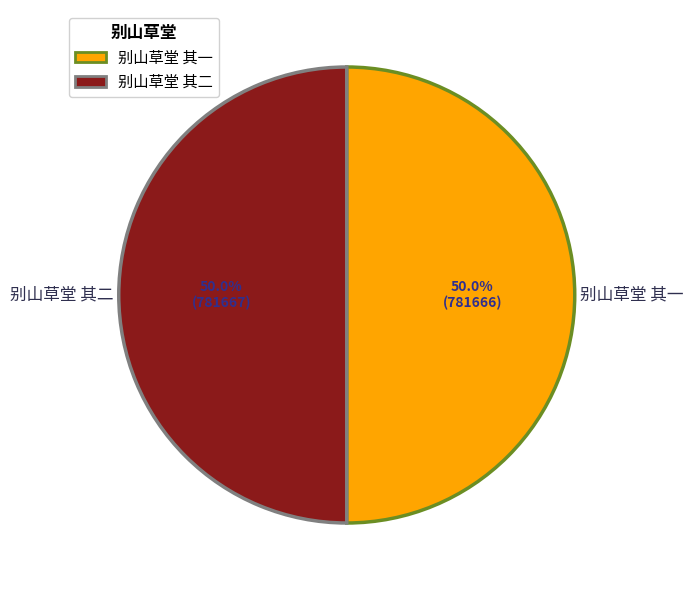

What percentage do 别山草堂 其二 and 别山草堂 其一 together represent?

100.0%